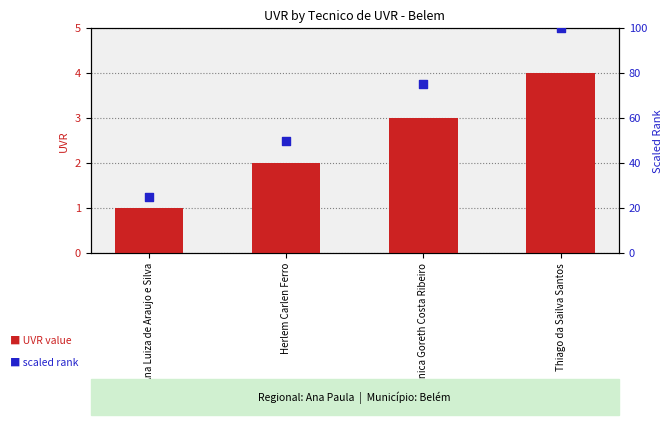

At which category is the sum across all series the highest?

Thiago da Sailva Santos